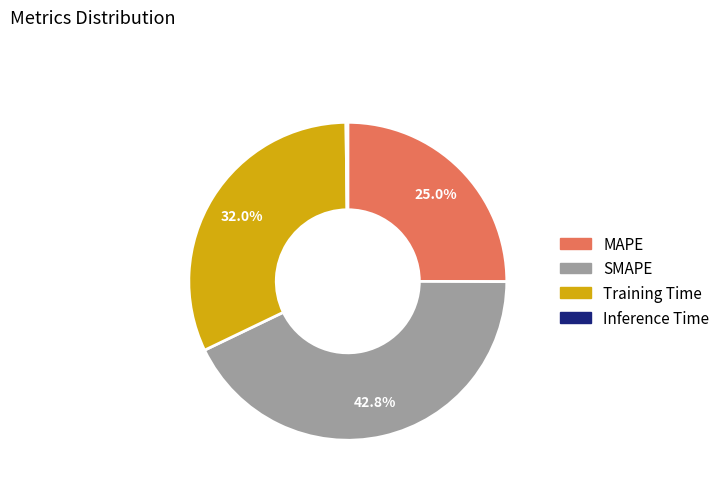

To the nearest percent, what percentage of the pie is Training Time?

32%